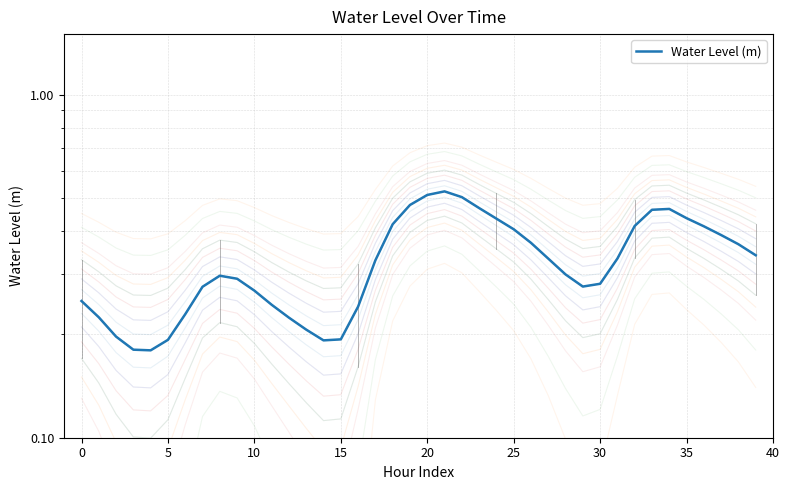

How many interior local valleys (lower than both neighbors) does the data have?

3